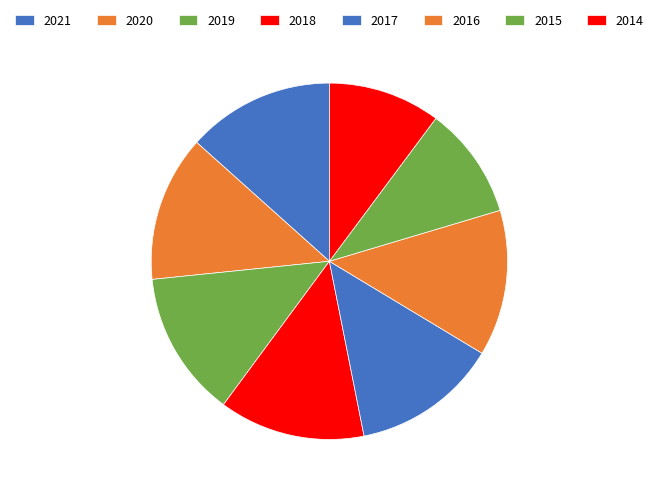

The 2020 slice represents 13% of the pie. True or false?

True